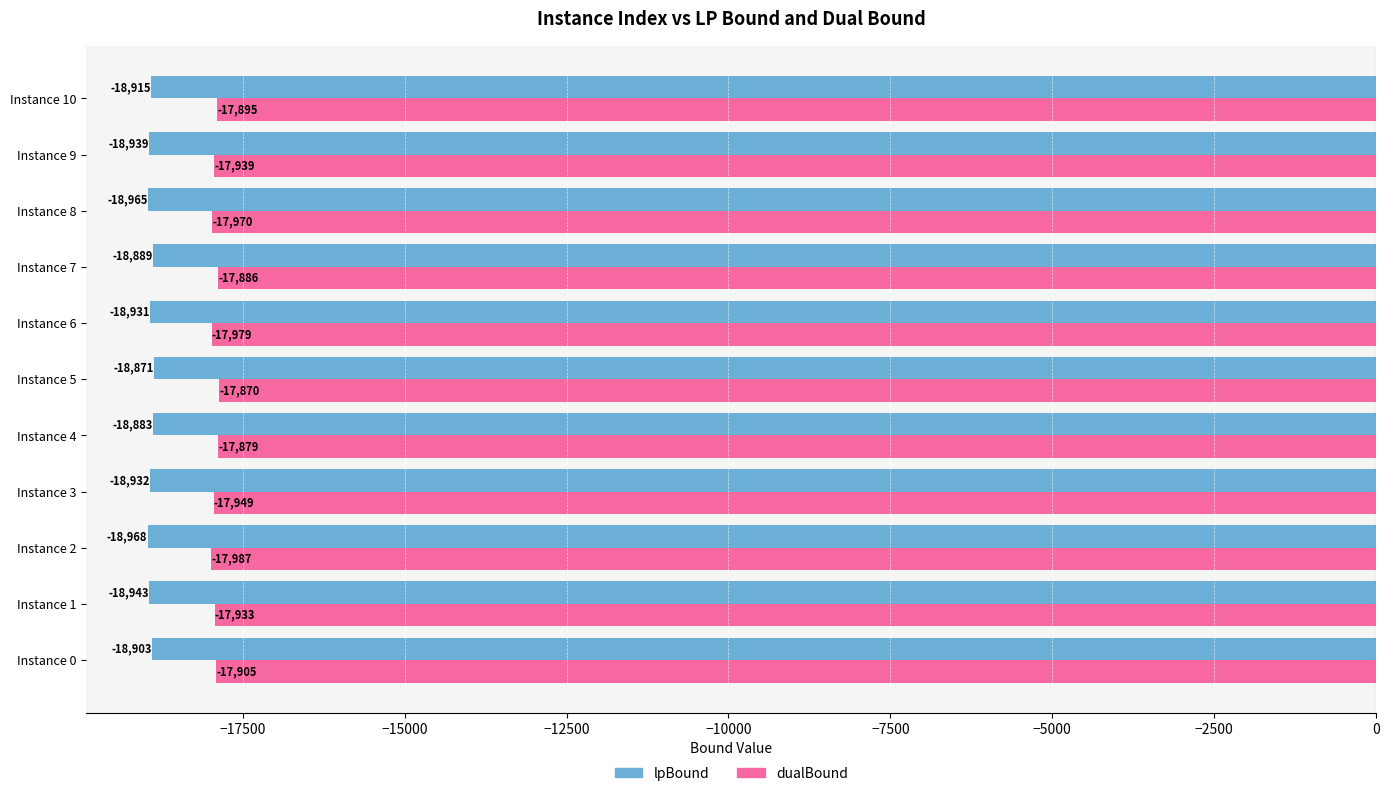

At which category is the sum across all series the highest?

Instance 5